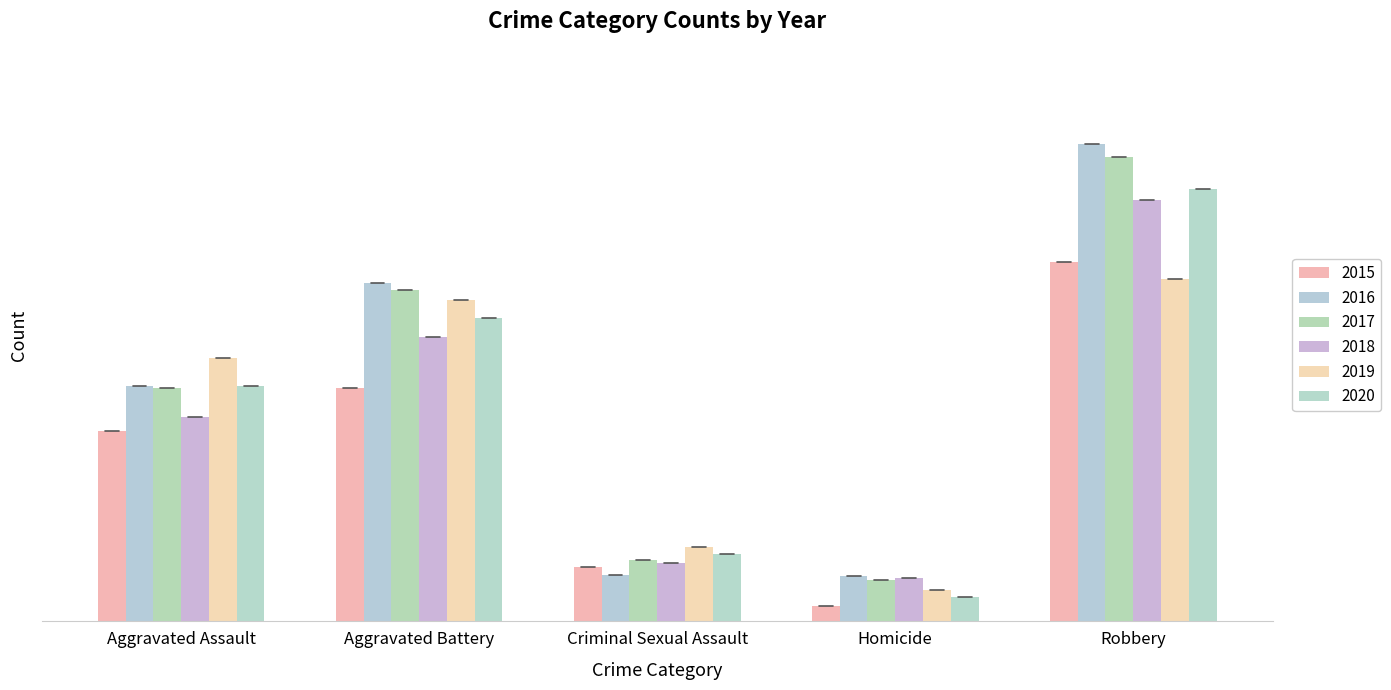

The value of 2016 at Aggravated Assault is 126. True or false?

True